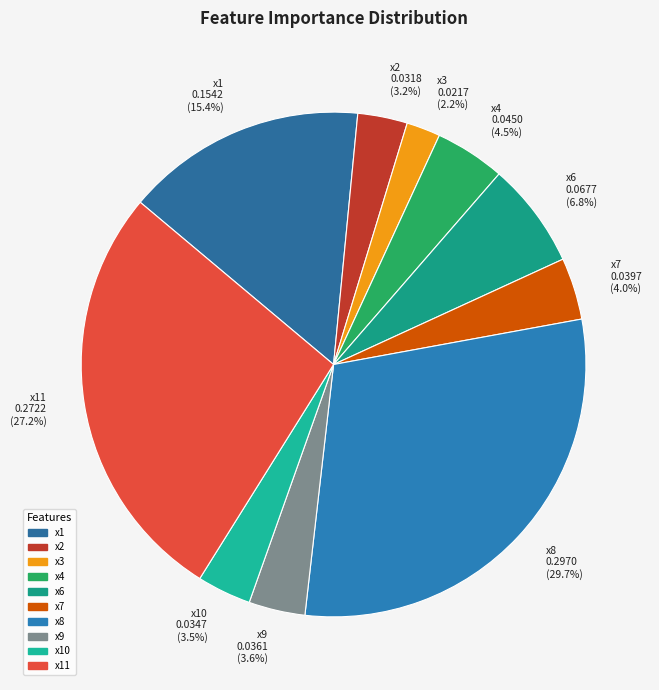

To the nearest percent, what is the difference between the x6 and x9 slice percentages?

3%